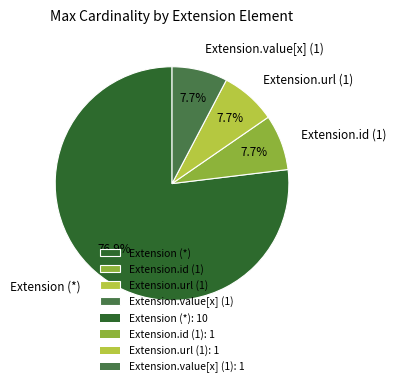

To the nearest percent, what is the average slice percentage?

25%